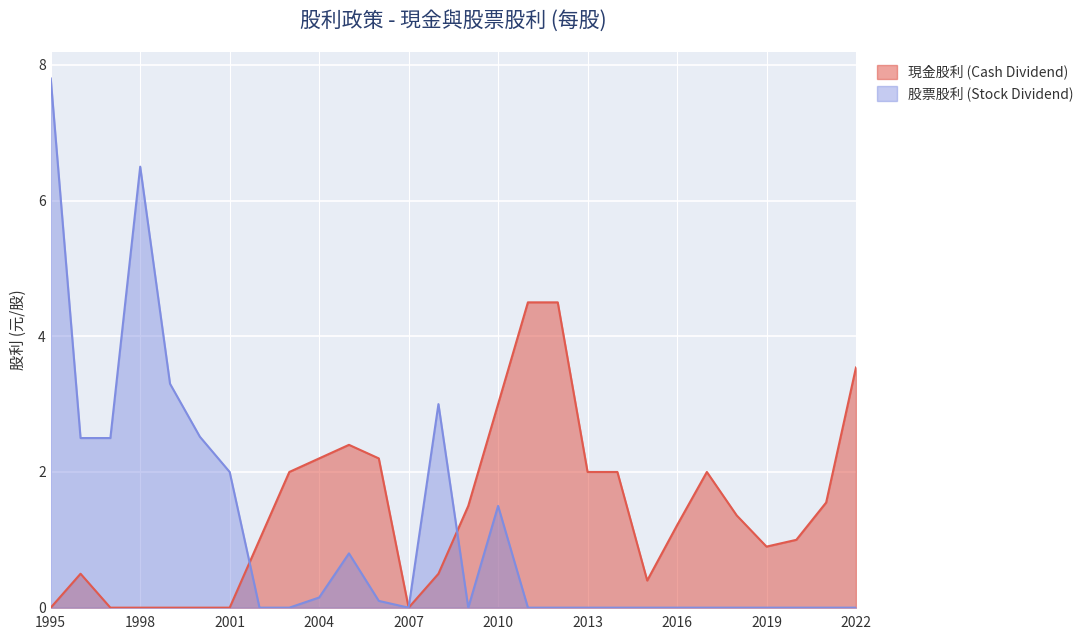

Rank the series by their maximum value, from highest to lowest.

股票股利 (Stock Dividend), 現金股利 (Cash Dividend)